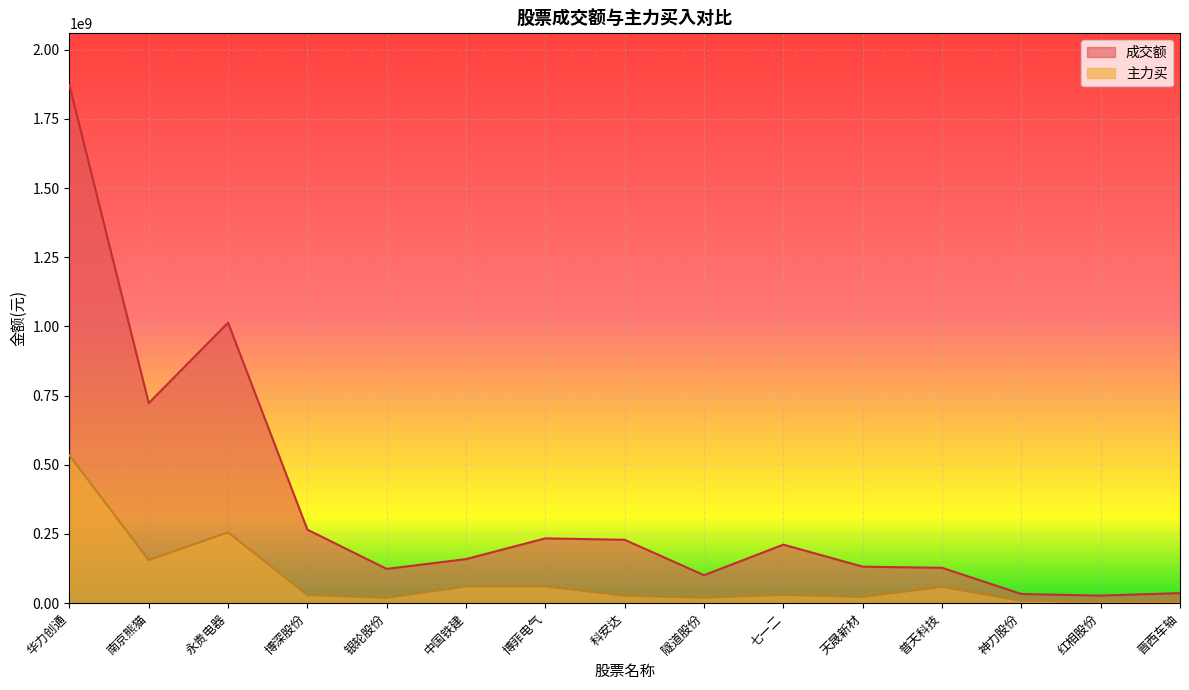

True or false: 成交额 has a value of 14126064 at 神力股份.

False